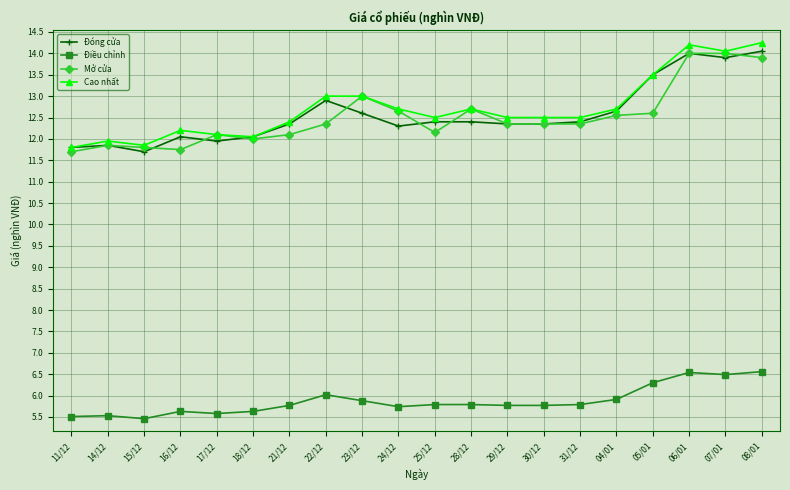

What is the difference between the Cao nhất values at 31/12 and 11/12?

0.7